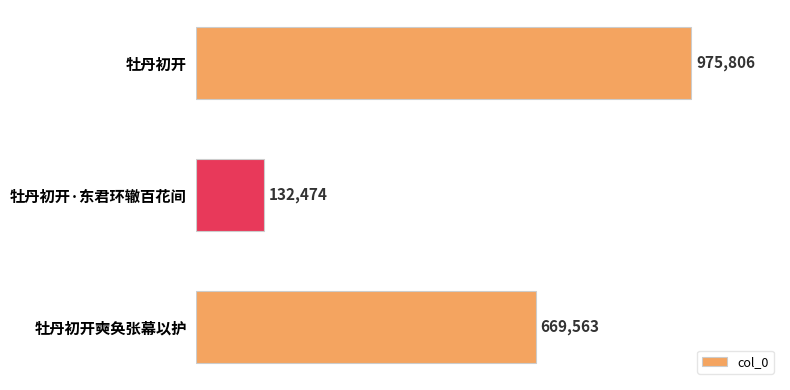

Rank the categories by value from lowest to highest.

牡丹初开·东君环辙百花间, 牡丹初开奭奂张幕以护, 牡丹初开